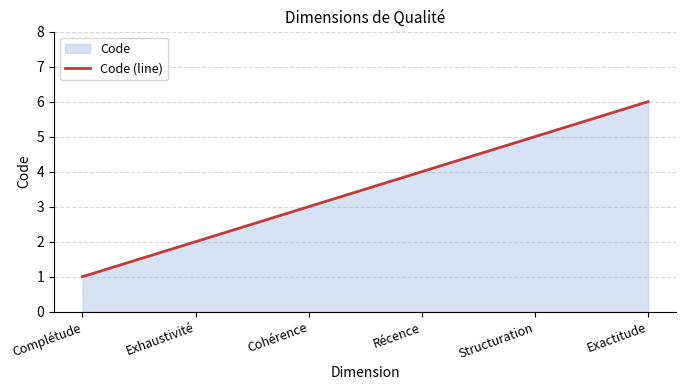

What is the value of the 2nd point from the left?

2